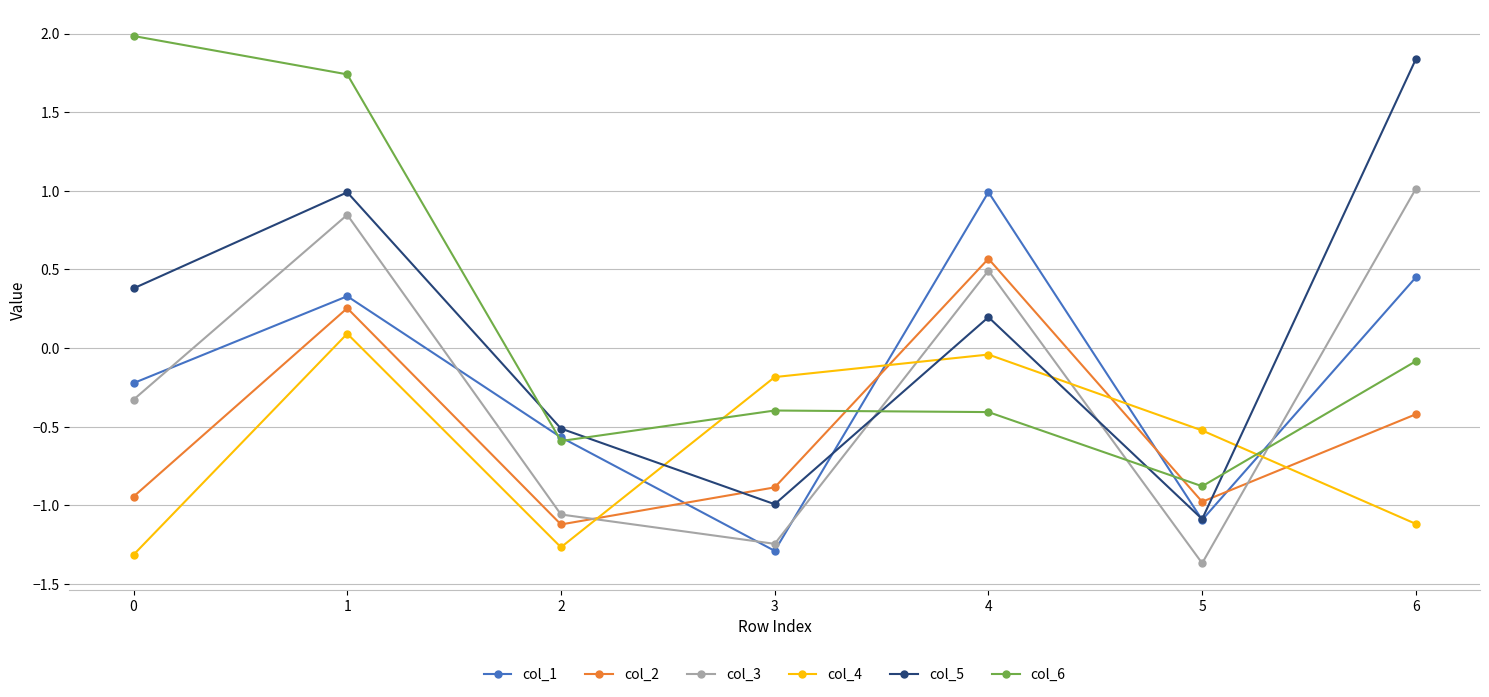

At which category does col_3 reach its first local peak?

1